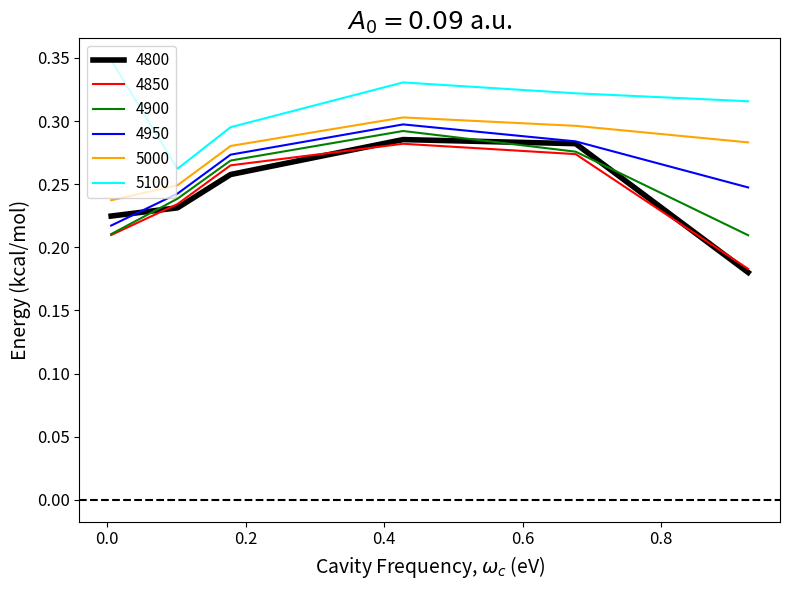

Which series has the widest spread of values?

4800